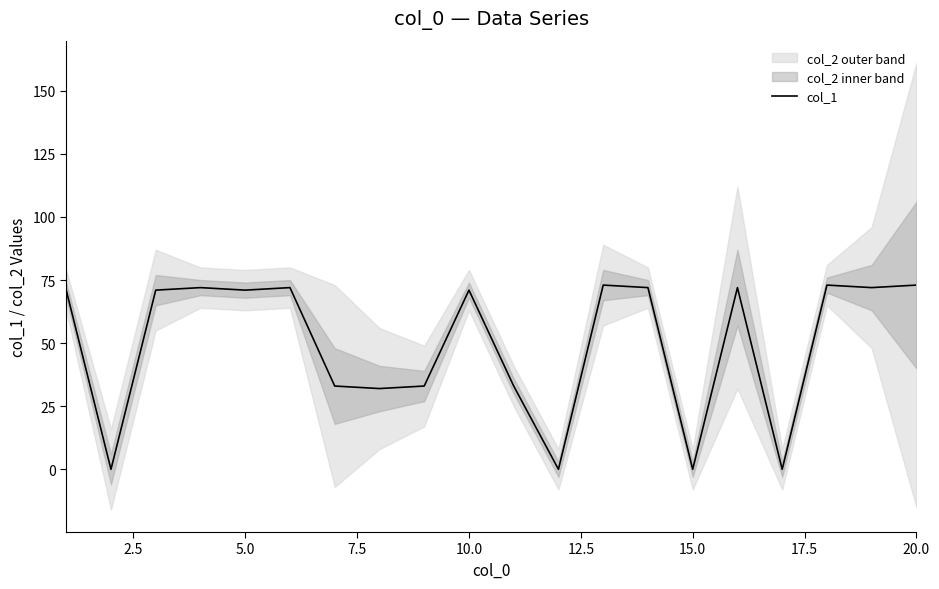

How many series are shown in this chart?

1